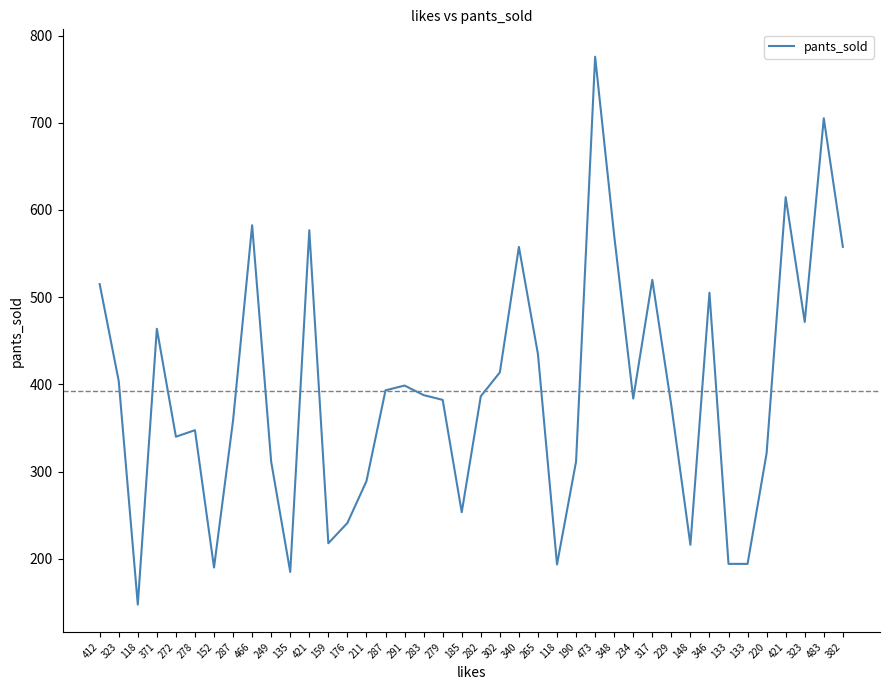

Does the chart have visible grid lines?

No